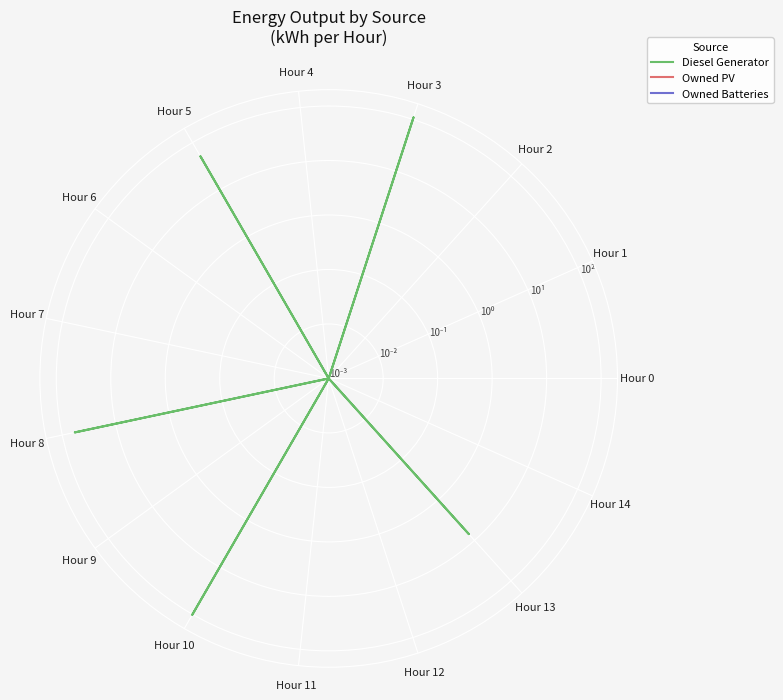

List the series in order of their peak value, lowest first.

Owned PV, Owned Batteries, Diesel Generator